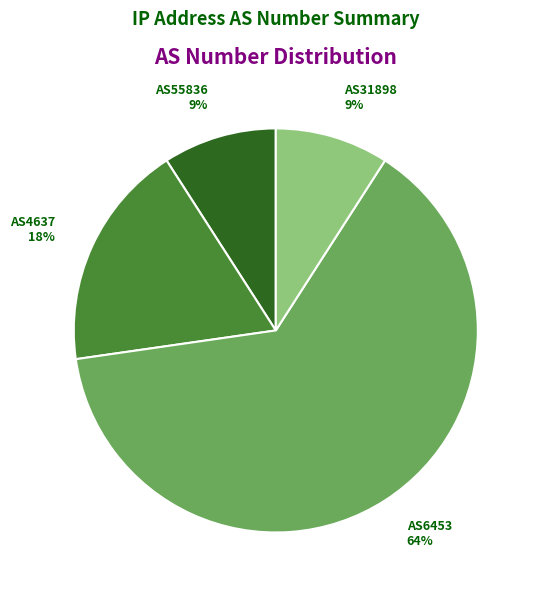

Between AS55836 and AS4637, which is larger?

AS4637